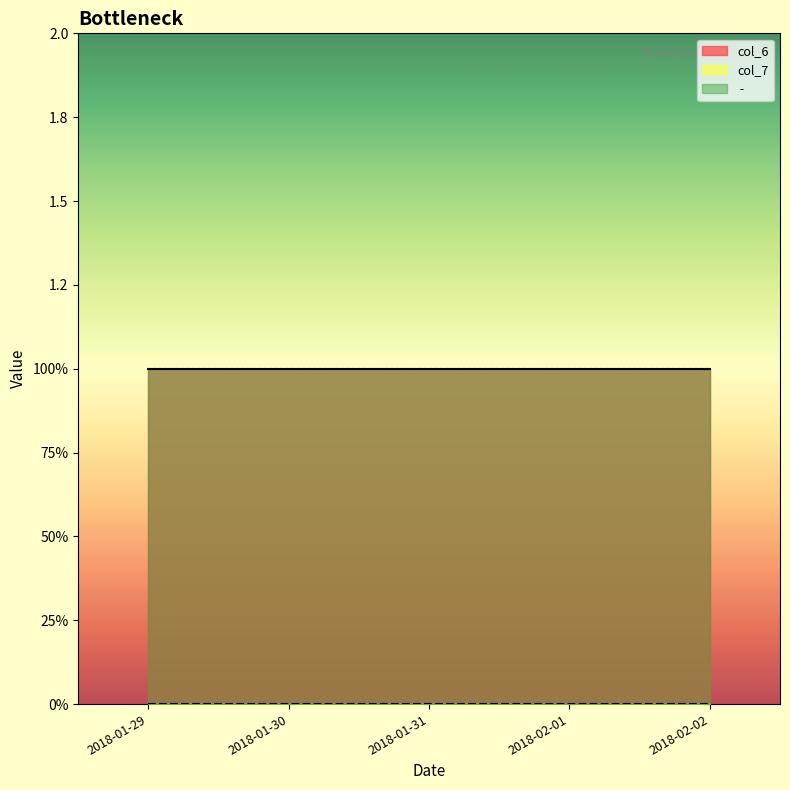

What is the label of the 1st point from the right?

2018-02-02